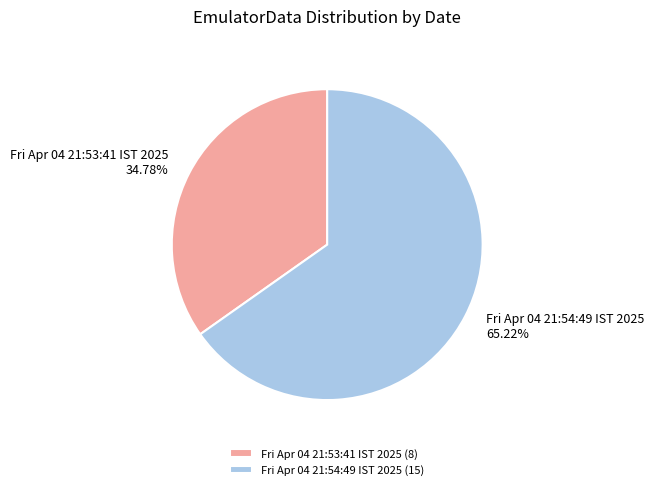

How much of the chart is everything except Fri Apr 04 21:54:49 IST 2025?

34.8%